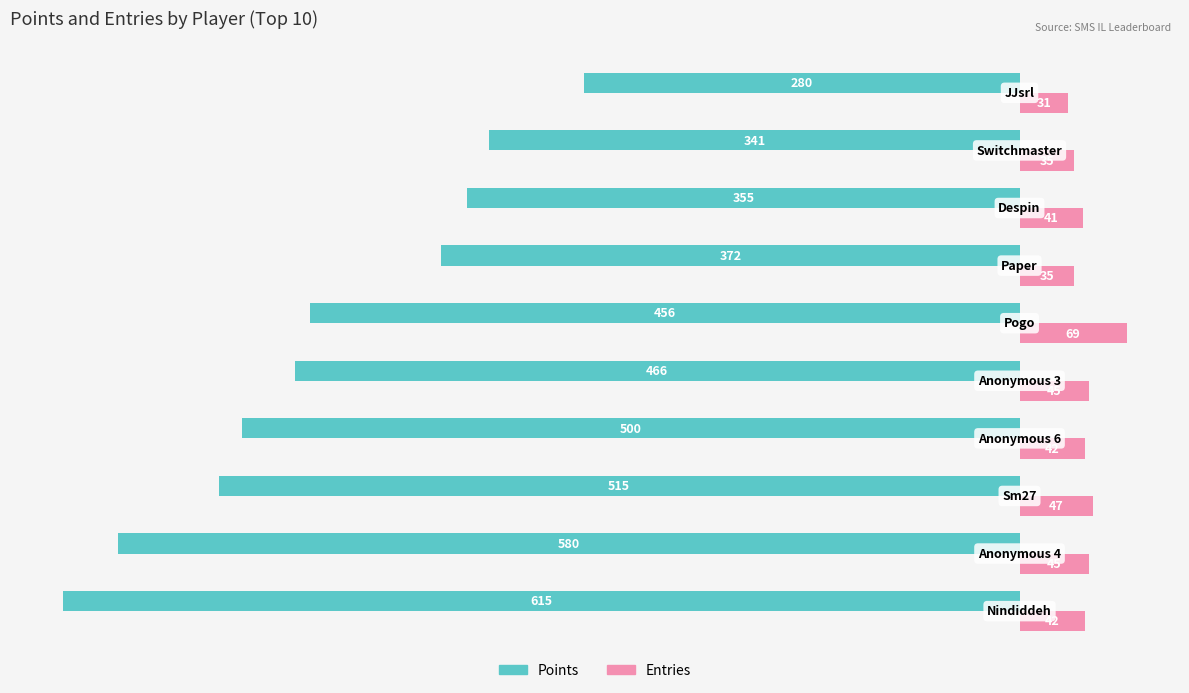

Which series has the largest range (max minus min)?

Points